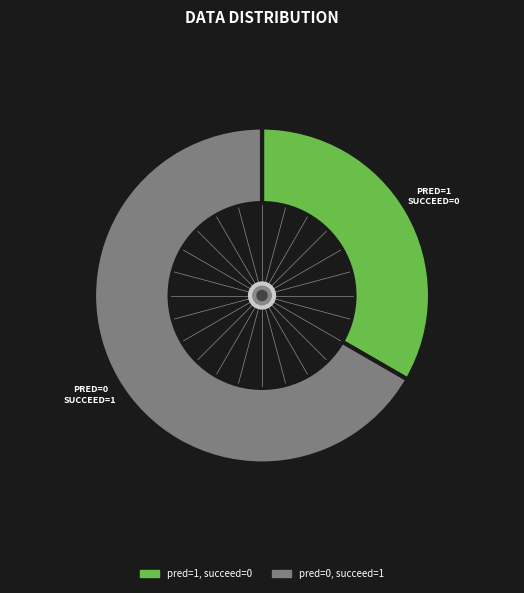

Combined, do pred=1, succeed=0 and pred=0, succeed=1 account for over 50%?

Yes